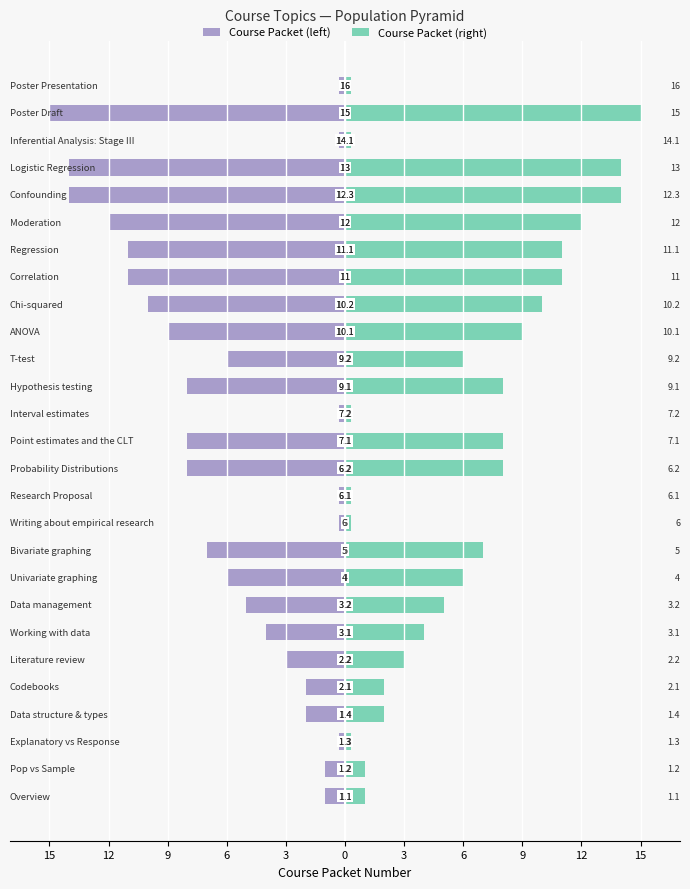

What is the difference between the maximum and minimum values in the Course Packet (right) series?

14.7